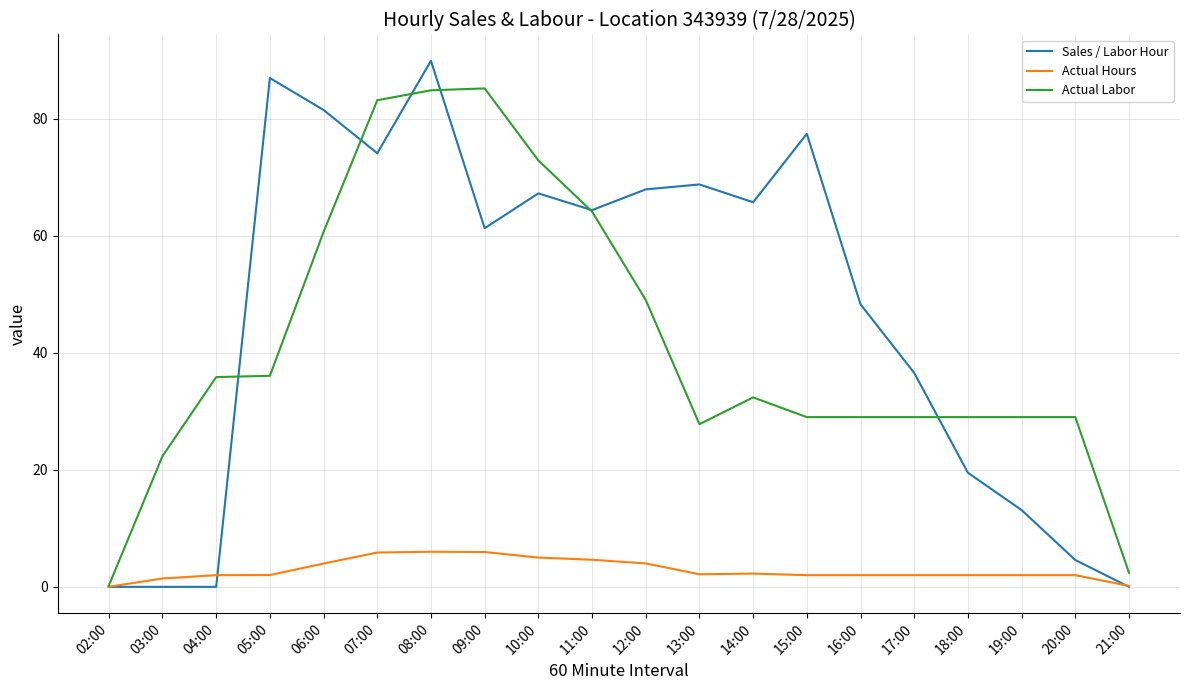

What is the spread (max minus min) of values at 14:00?

63.4